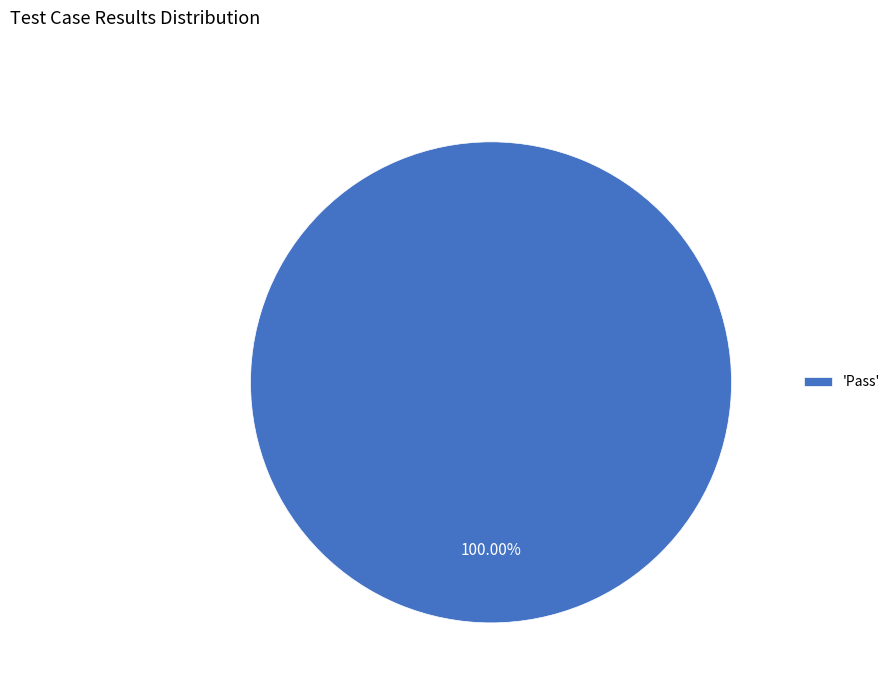

Which category accounts for the majority?

'Pass'